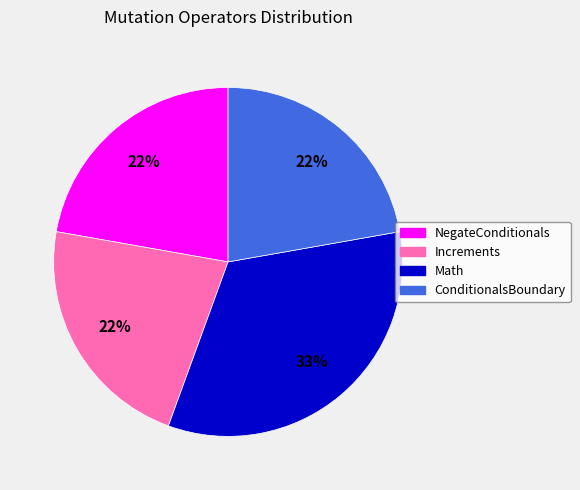

How many slices are in this pie chart?

4